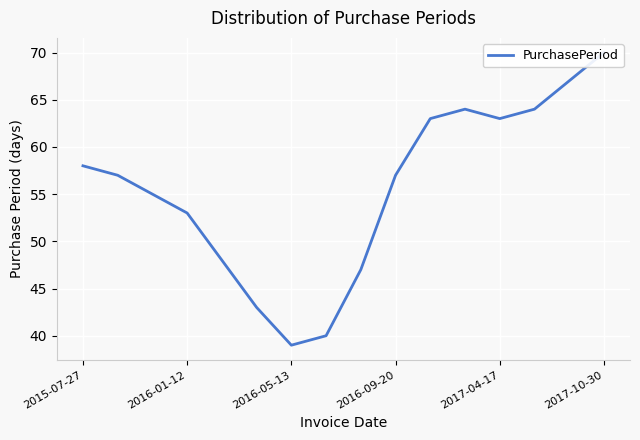

What is the value of the 10th point from the left?

57